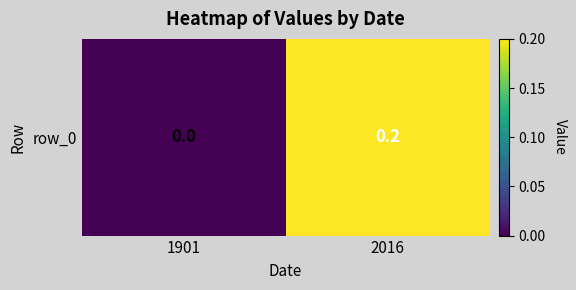

Which category has the lowest value across all series?

1901